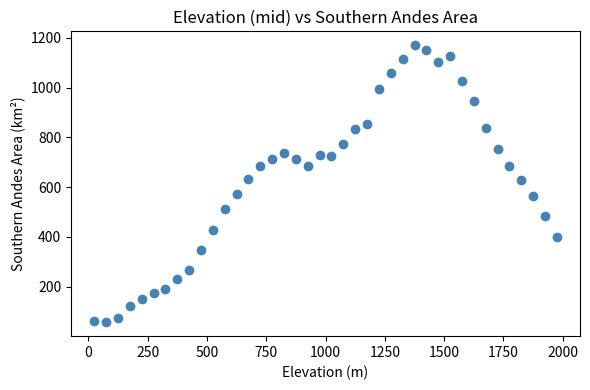

What is the range of Y values (max minus min)?

1113.6